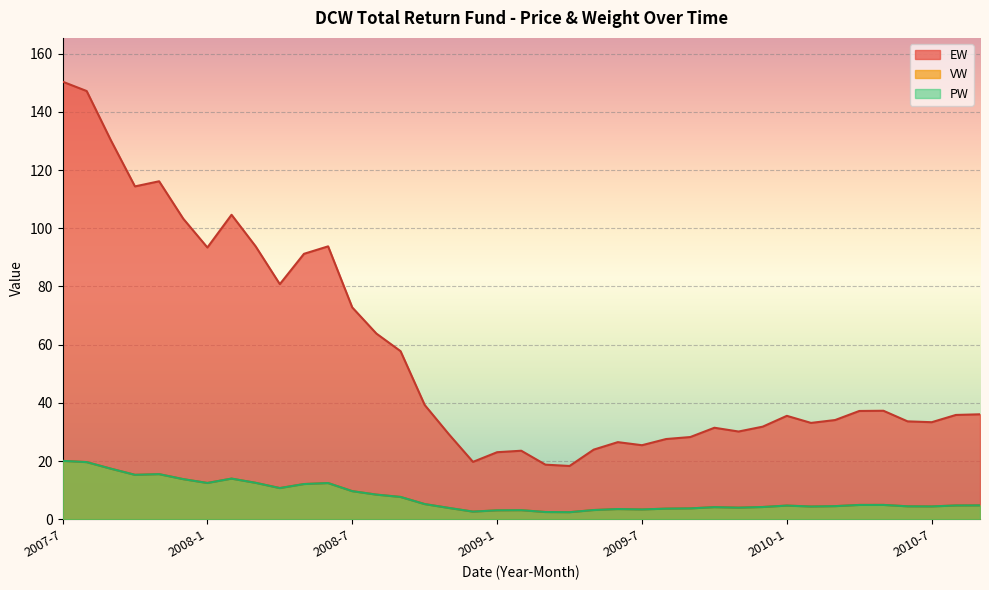

What is the label of the 5th point from the right?

2010-5